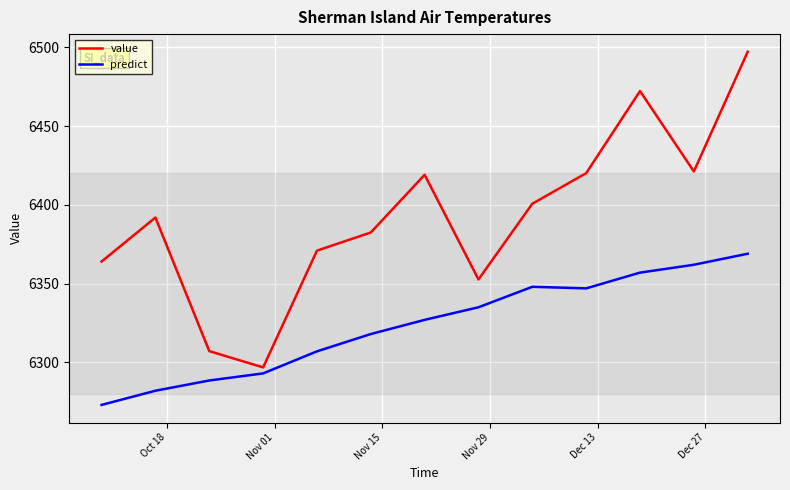

What is the highest value of the value series?

6497.3